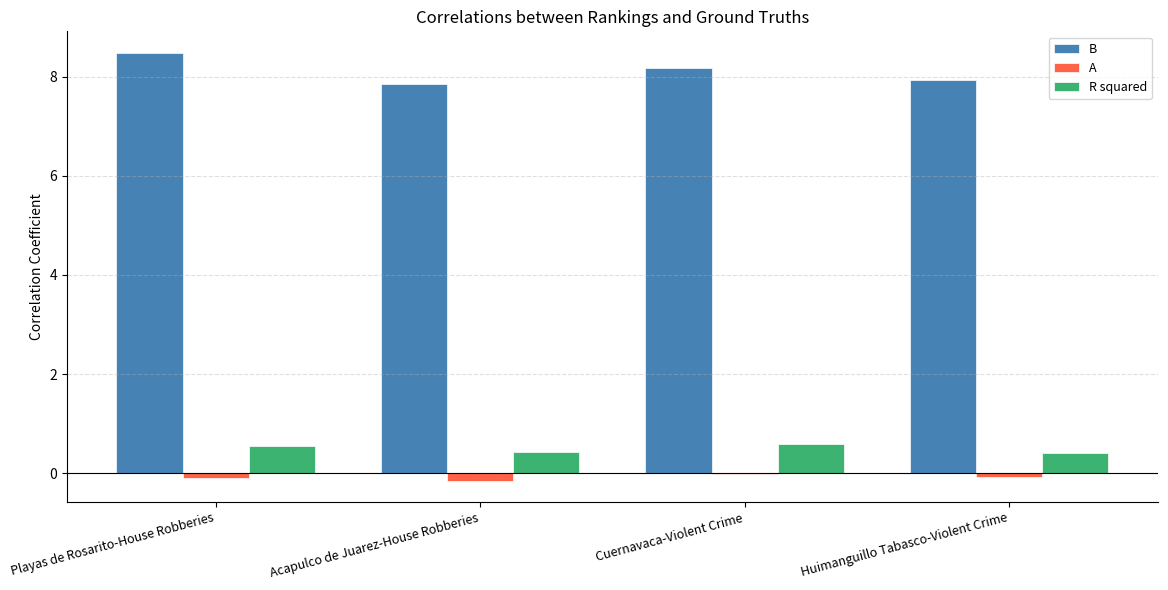

Which series has the widest spread of values?

B